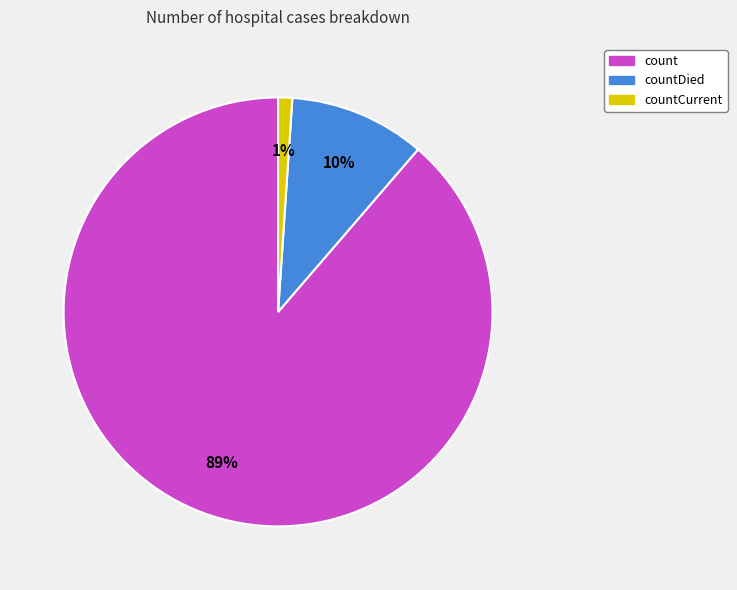

To the nearest percent, what is the difference between the largest and smallest slice percentages?

88%